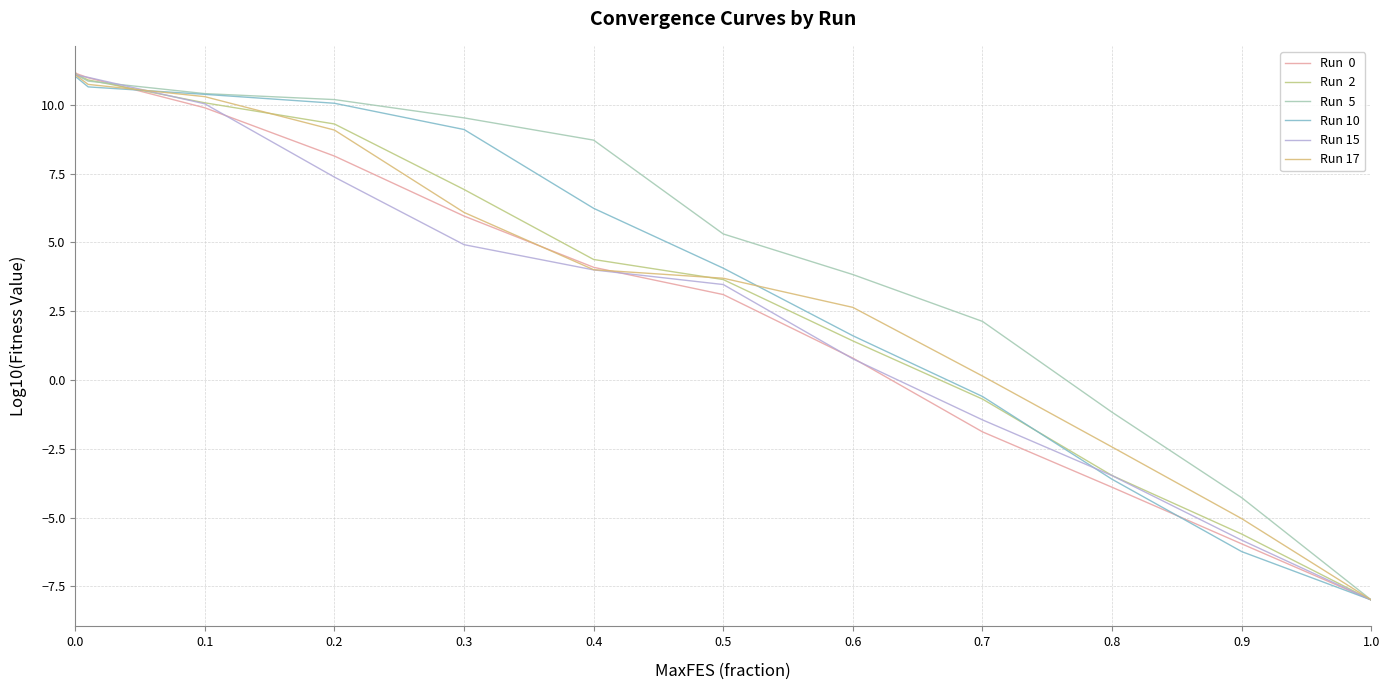

Does the chart have visible grid lines?

Yes